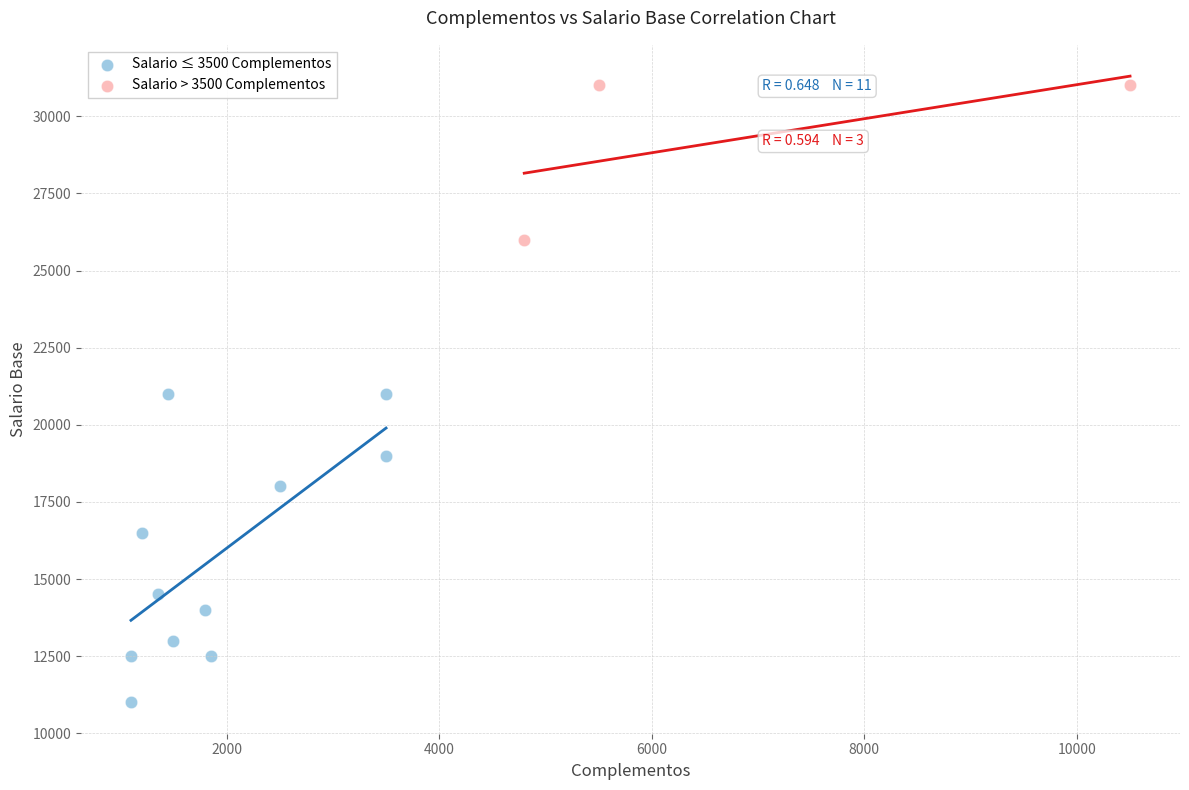

Which series has the largest Y range (max minus min)?

Salario ≤ 3500 Complementos